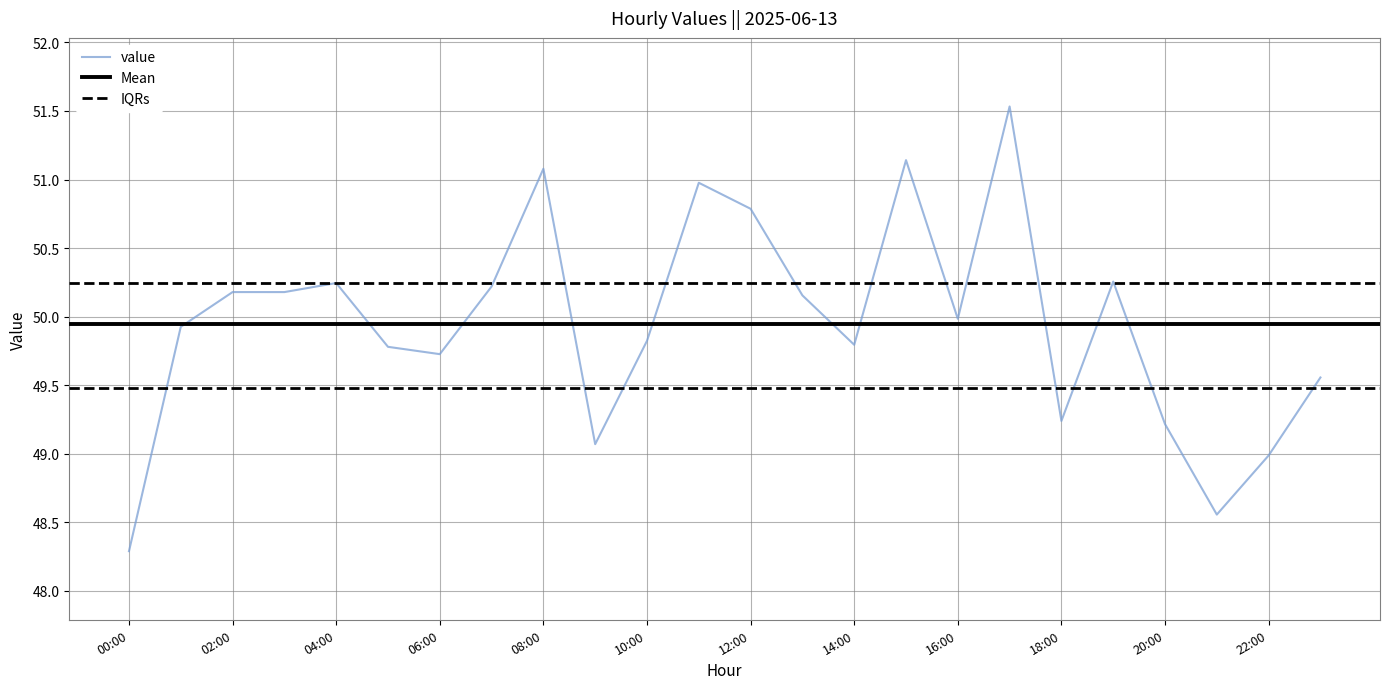

What is the greatest value displayed?

51.5